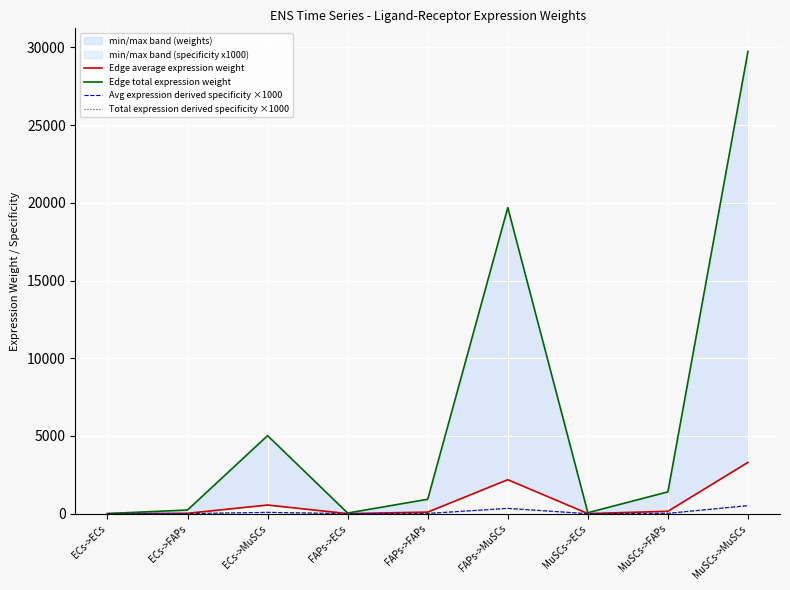

Where is the first local minimum for Edge total expression weight?

FAPs->ECs